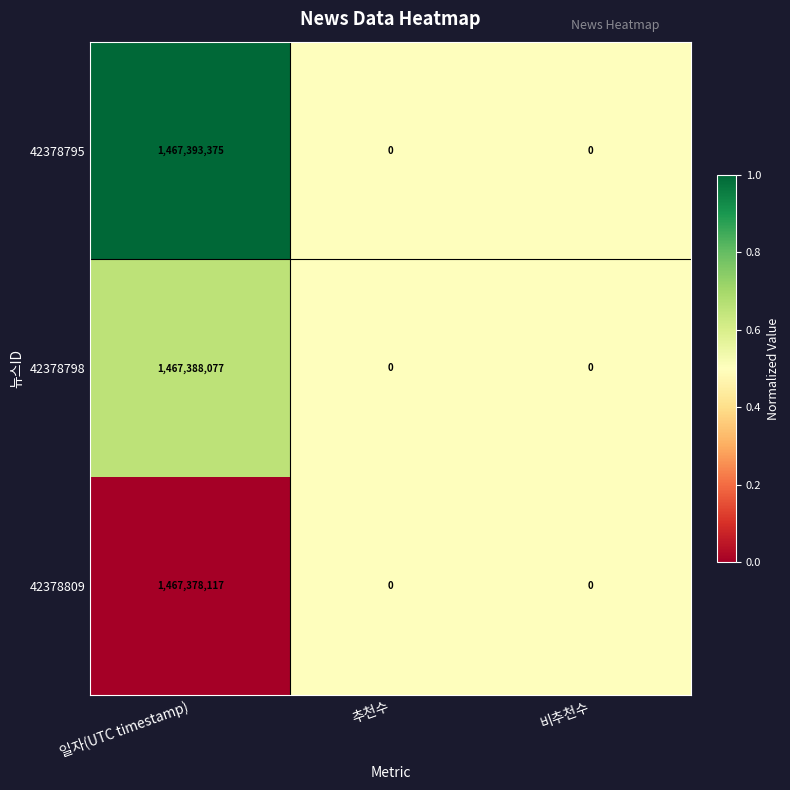

Which series has the largest range (max minus min)?

42378795